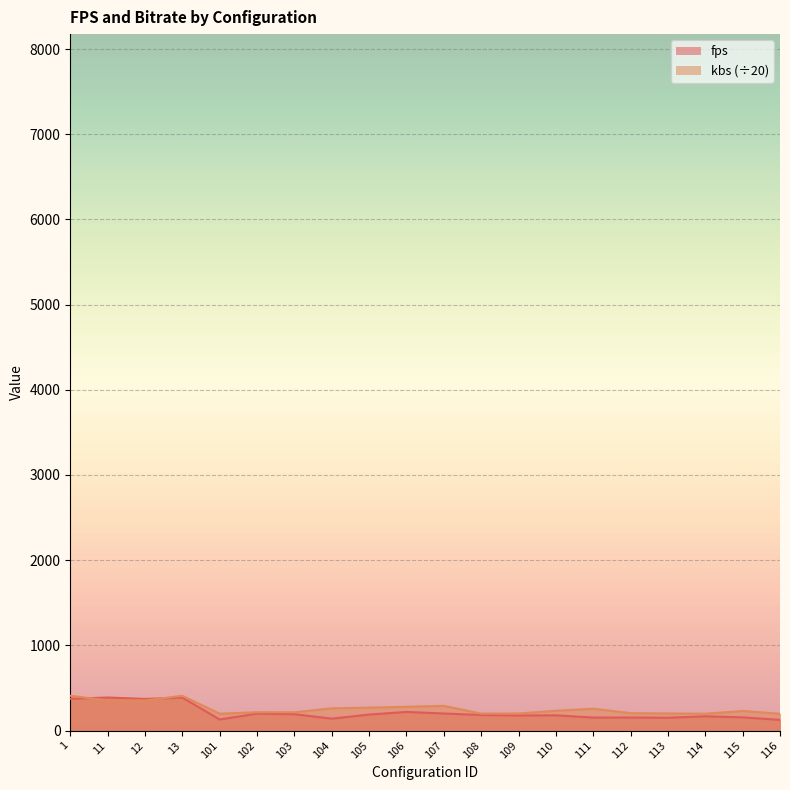

What is the lowest value of the fps series?

125.9